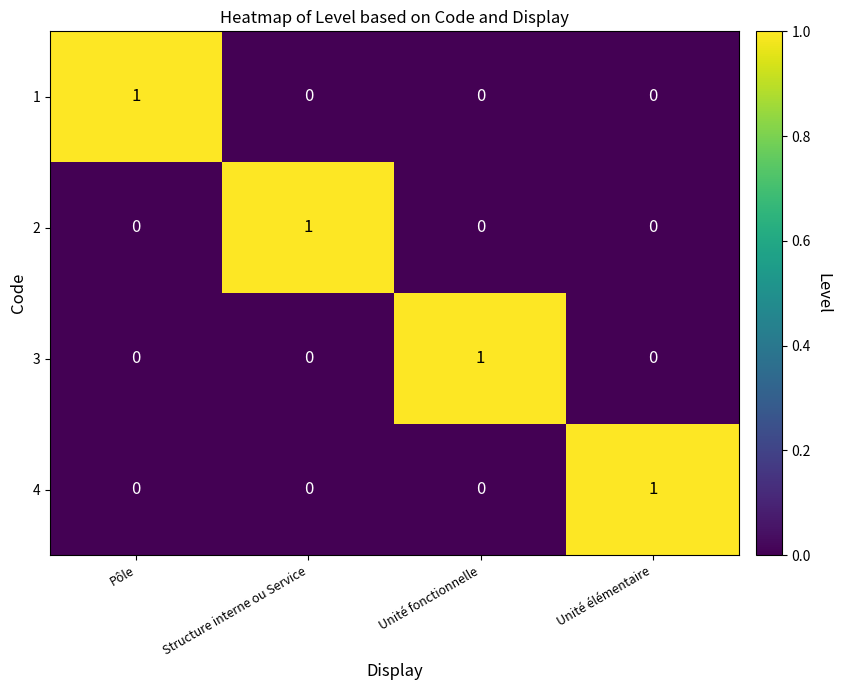

What is the difference between the maximum and minimum values in the 4 series?

1